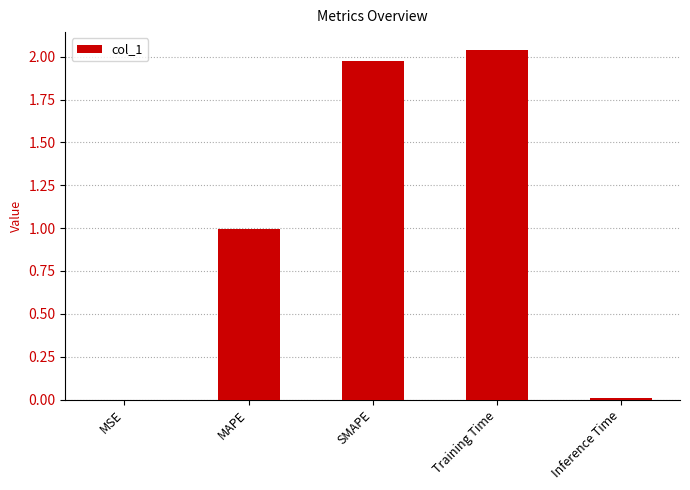

Which has a higher value, Training Time or MSE?

Training Time